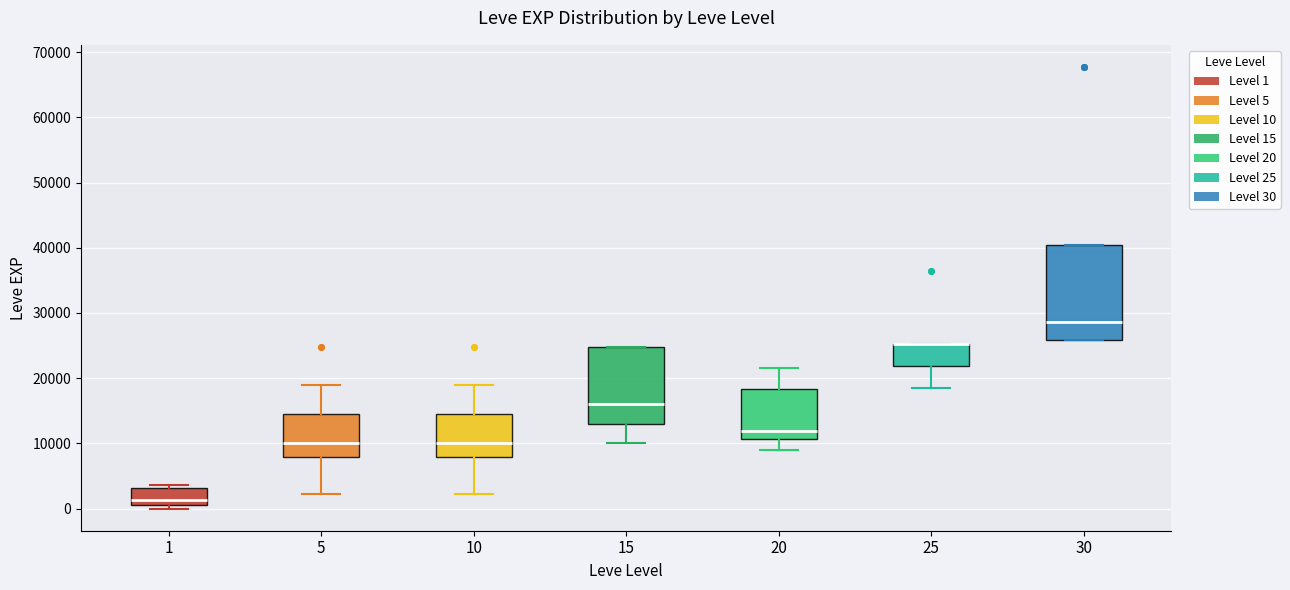

Reading left to right, read every box against the y-axis: the position of its median line, the range the box covers, and the ends of its whiskers. The values are not printed on the chart, so give them approximately, as read against the axis.

1: median 1000 (just above the box's lower edge), box 1000 to 3000, whiskers 0 to 4000
5: median 10000, box 8000 to 15000, whiskers 2000 to 19000
10: median 10000, box 8000 to 15000, whiskers 2000 to 19000
15: median 16000, box 13000 to 25000, whiskers 10000 to 25000
20: median 12000, box 11000 to 18000, whiskers 9000 to 22000
25: median 25000 (drawn on the box's upper edge), box 22000 to 25000, whiskers 18000 to 25000
30: median 29000, box 26000 to 40000, whiskers 26000 to 40000